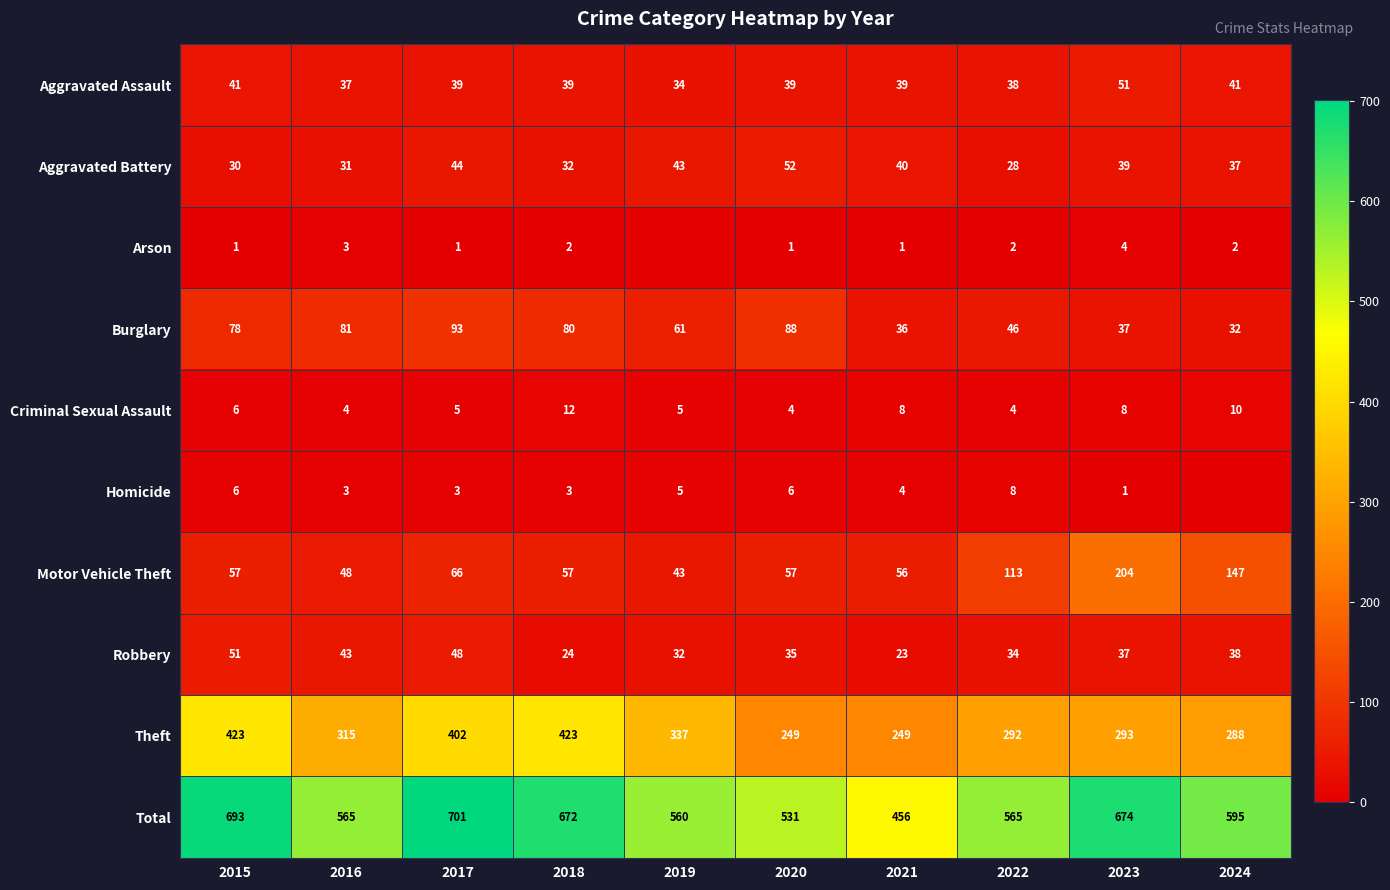

Rank the series at 2018 from highest to lowest value.

Total, Theft, Burglary, Motor Vehicle Theft, Aggravated Assault, Aggravated Battery, Robbery, Criminal Sexual Assault, Homicide, Arson